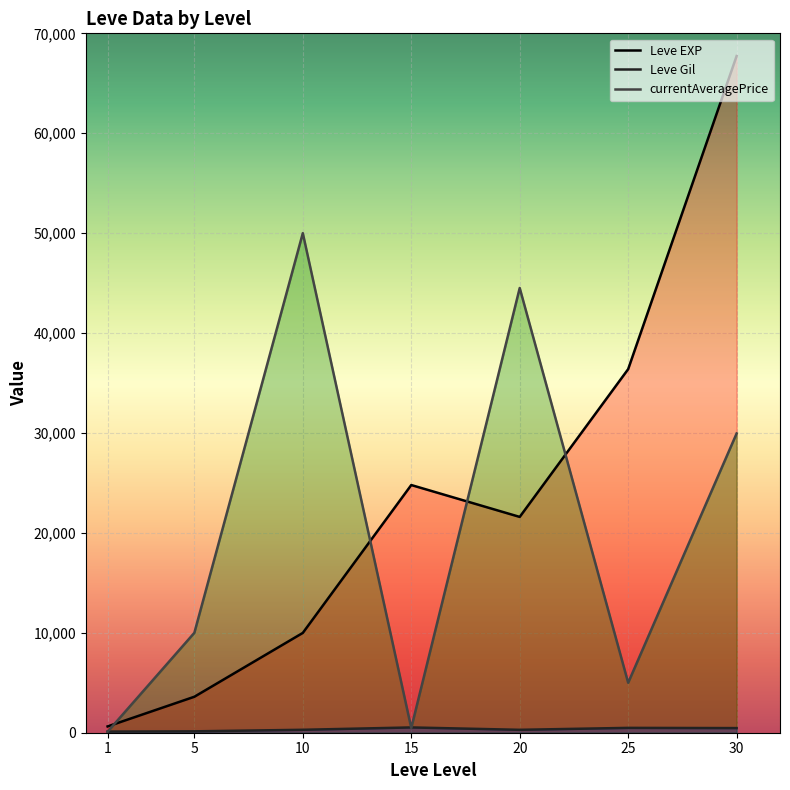

What is the value of the currentAveragePrice point at the 1st from the left?

98.9